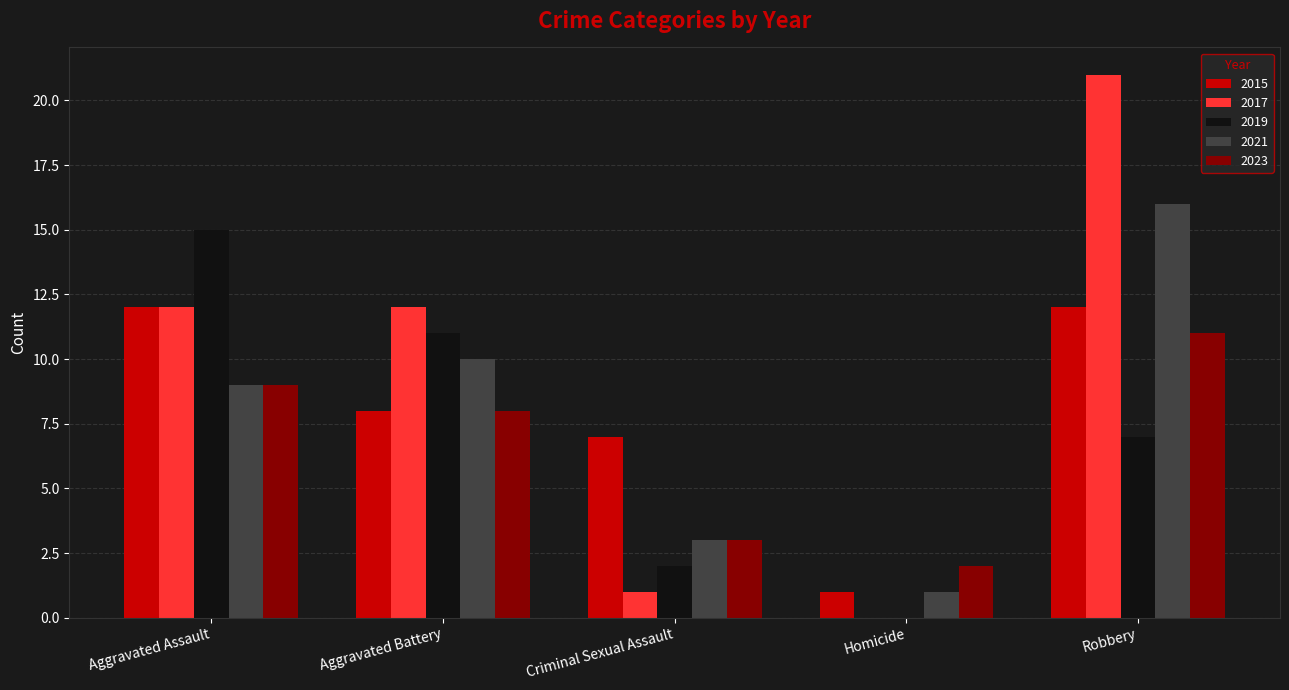

True or false: 2021 has a value of 16 at Robbery.

True